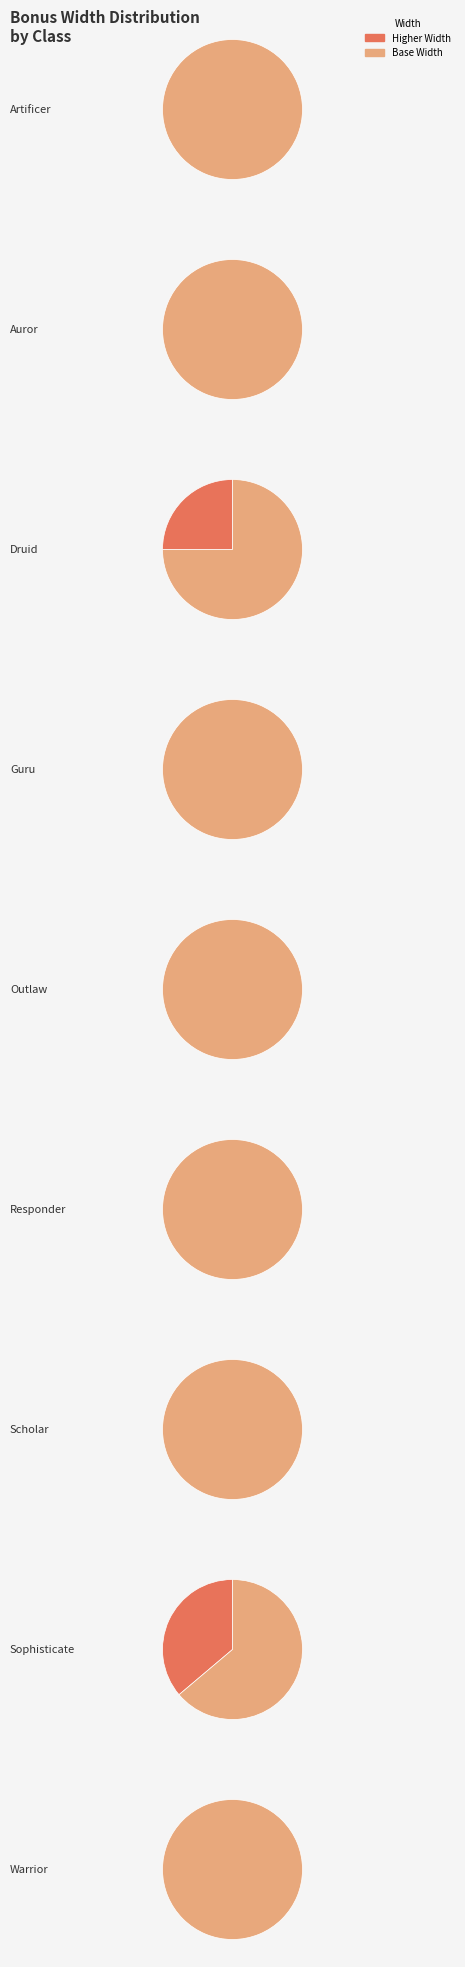

To the nearest percent, what is the combined percentage of Druid and Guru?

24%